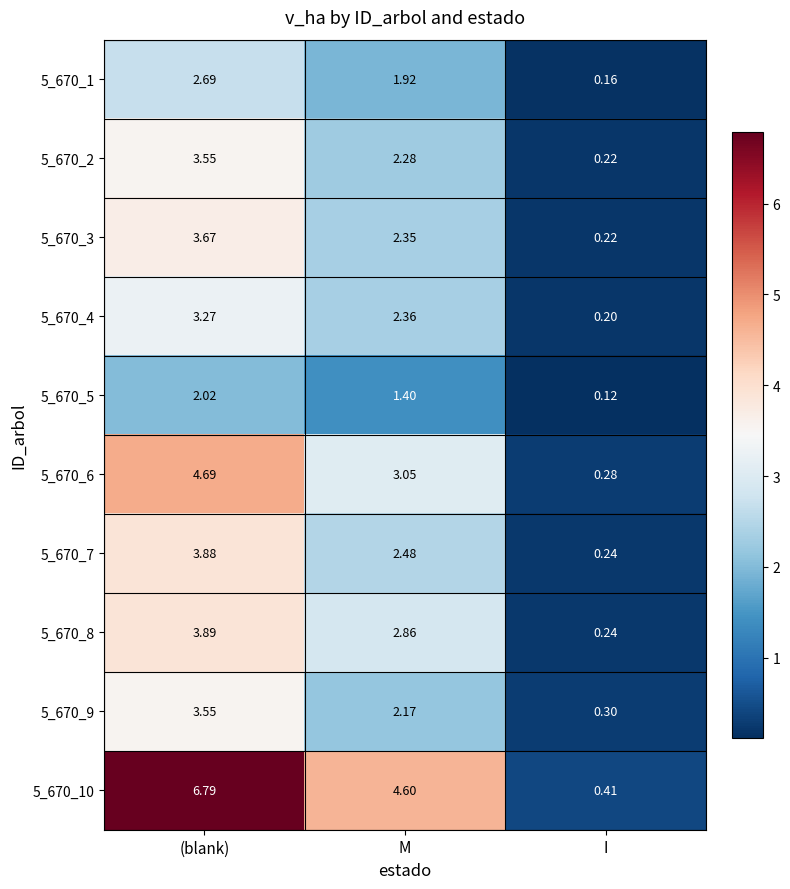

At which category is the sum across all series the highest?

(blank)